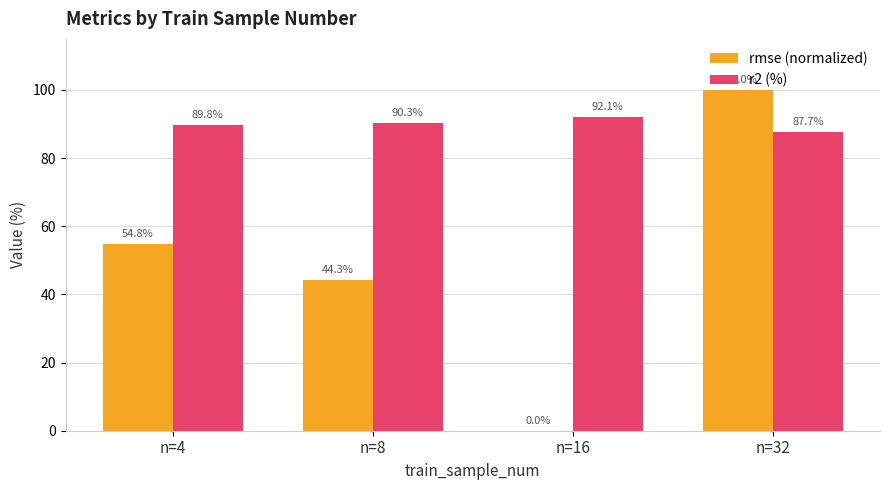

At which category is the sum across all series the highest?

n=32